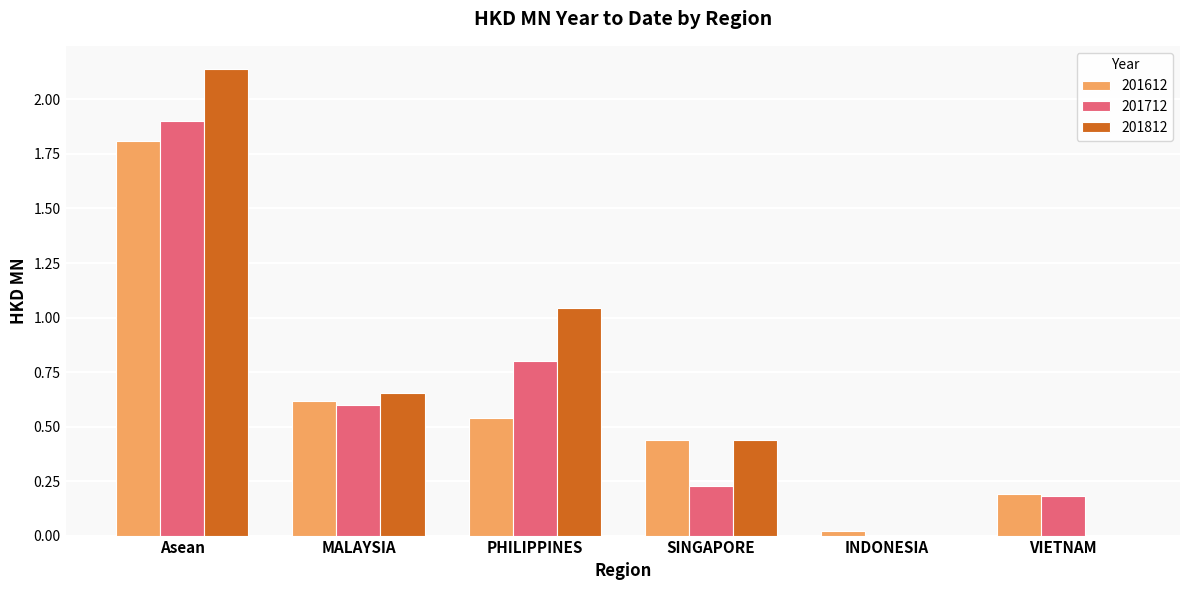

True or false: 201712 has a value of 0.3 at VIETNAM.

False